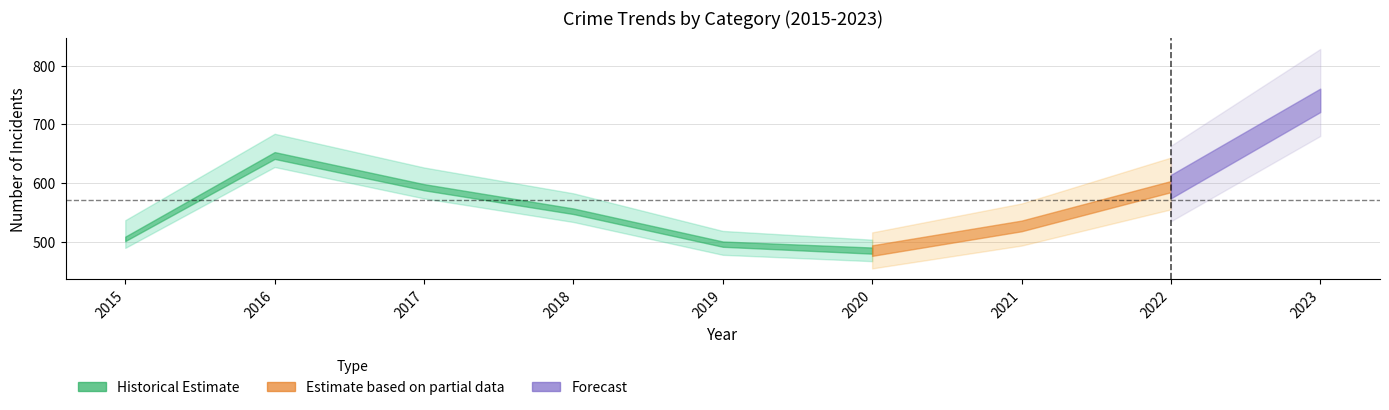

Where is the first local maximum for Aggravated Battery?

2016